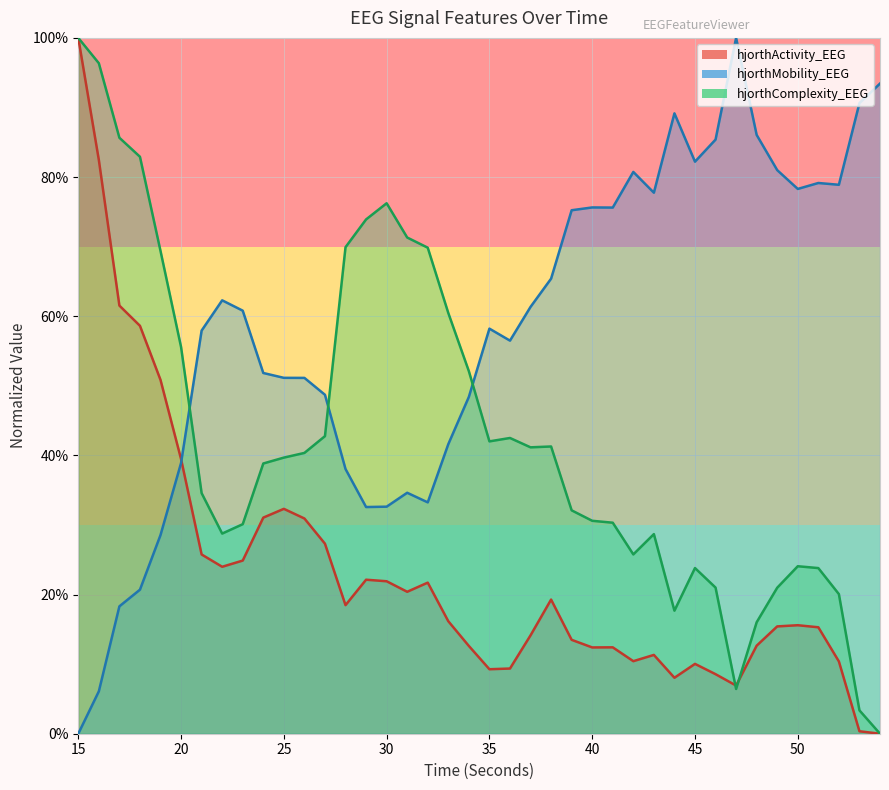

True or false: hjorthMobility_EEG and hjorthActivity_EEG intersect in this chart.

True